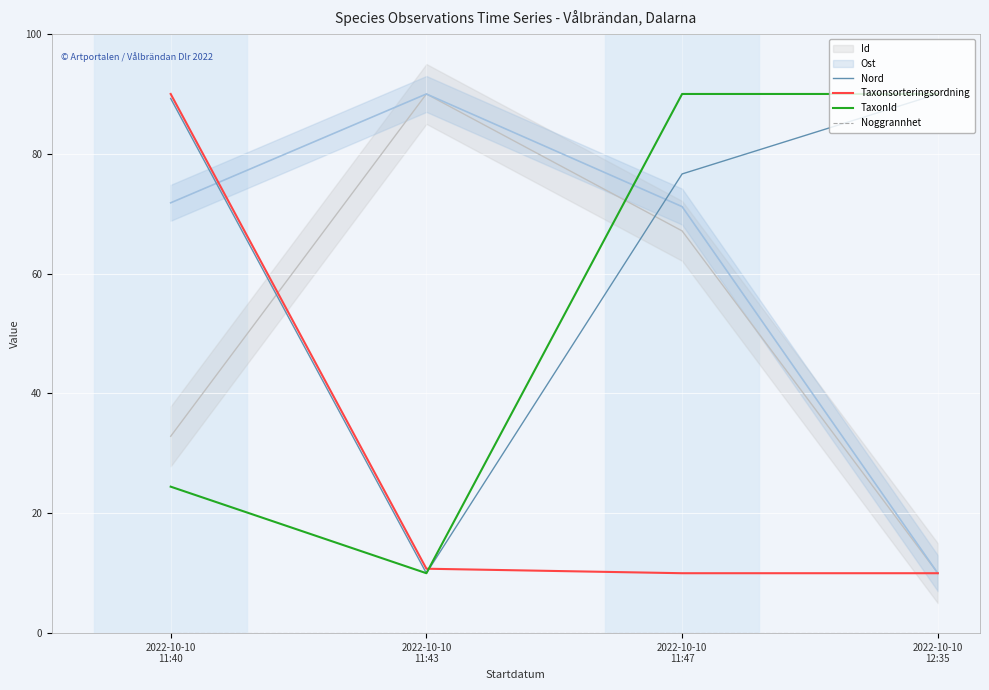

How many data points in Taxonsorteringsordning are above 10?

2